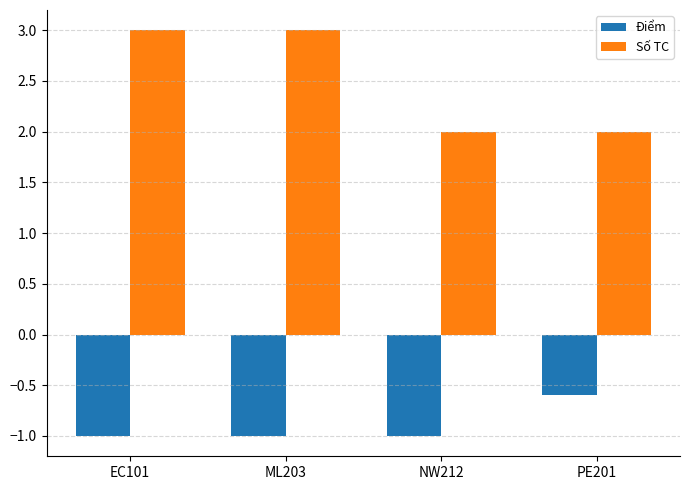

What is the difference between the maximum and second lowest values in the Số TC series?

1.0